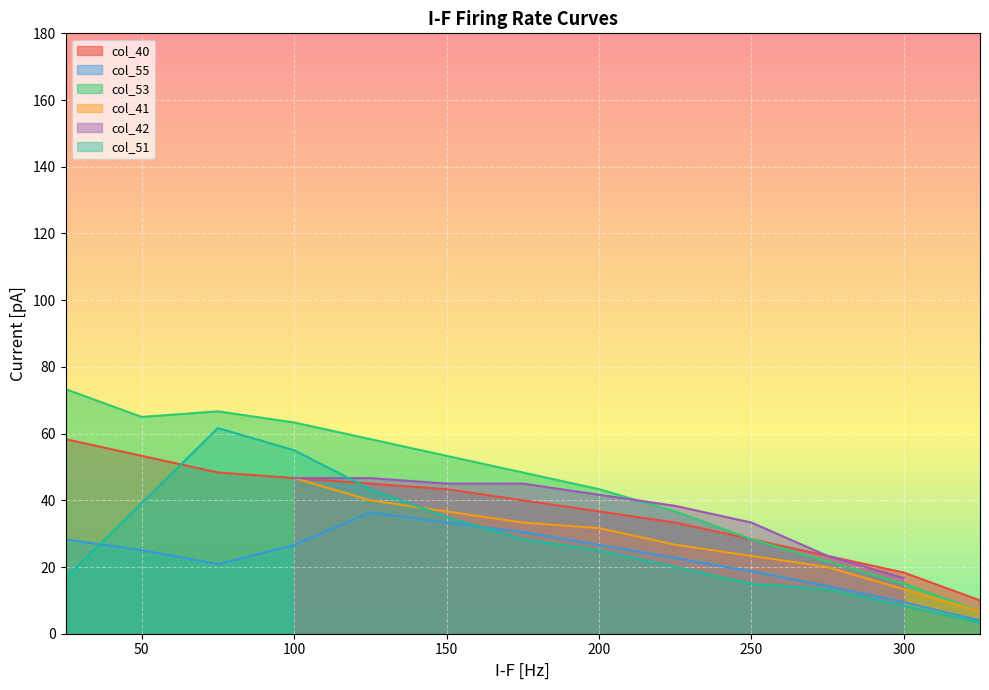

How many points are lower than both their immediate neighbors (excluding endpoints)?

1